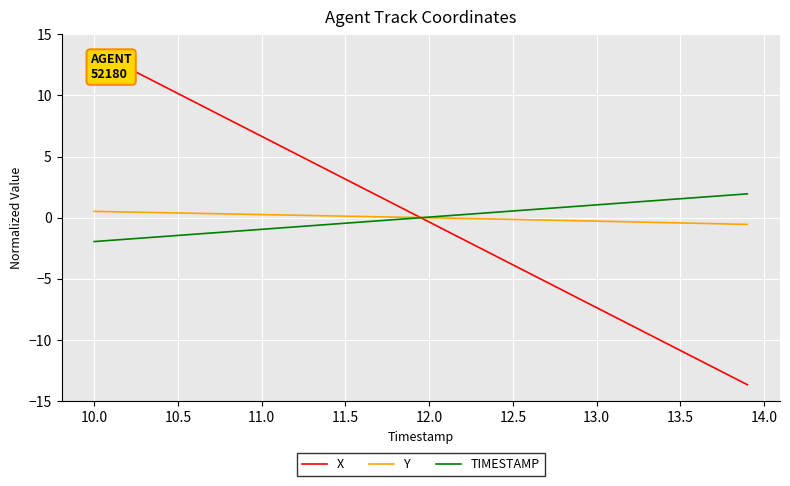

How many times do Y and TIMESTAMP cross each other?

1